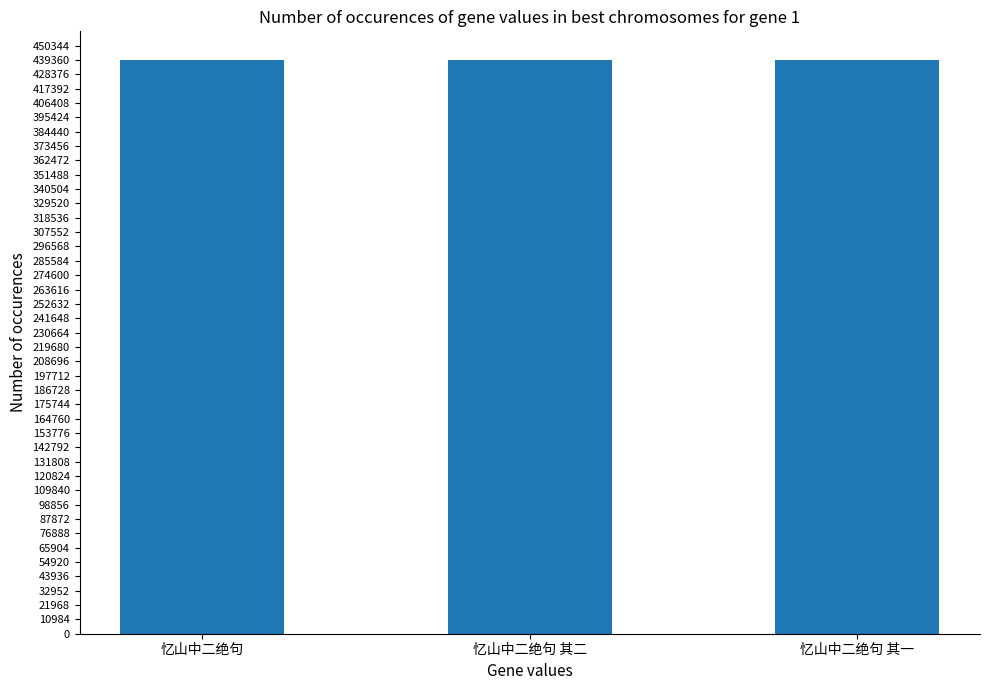

Where does the data first go above 439305?

忆山中二绝句